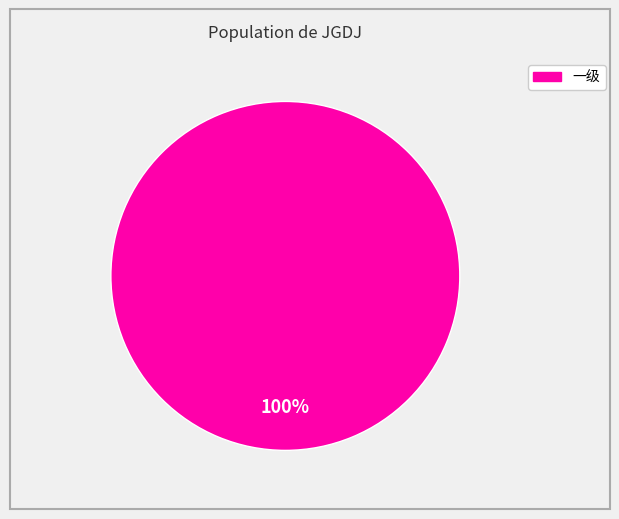

Is there any slice that represents more than half of the pie?

Yes